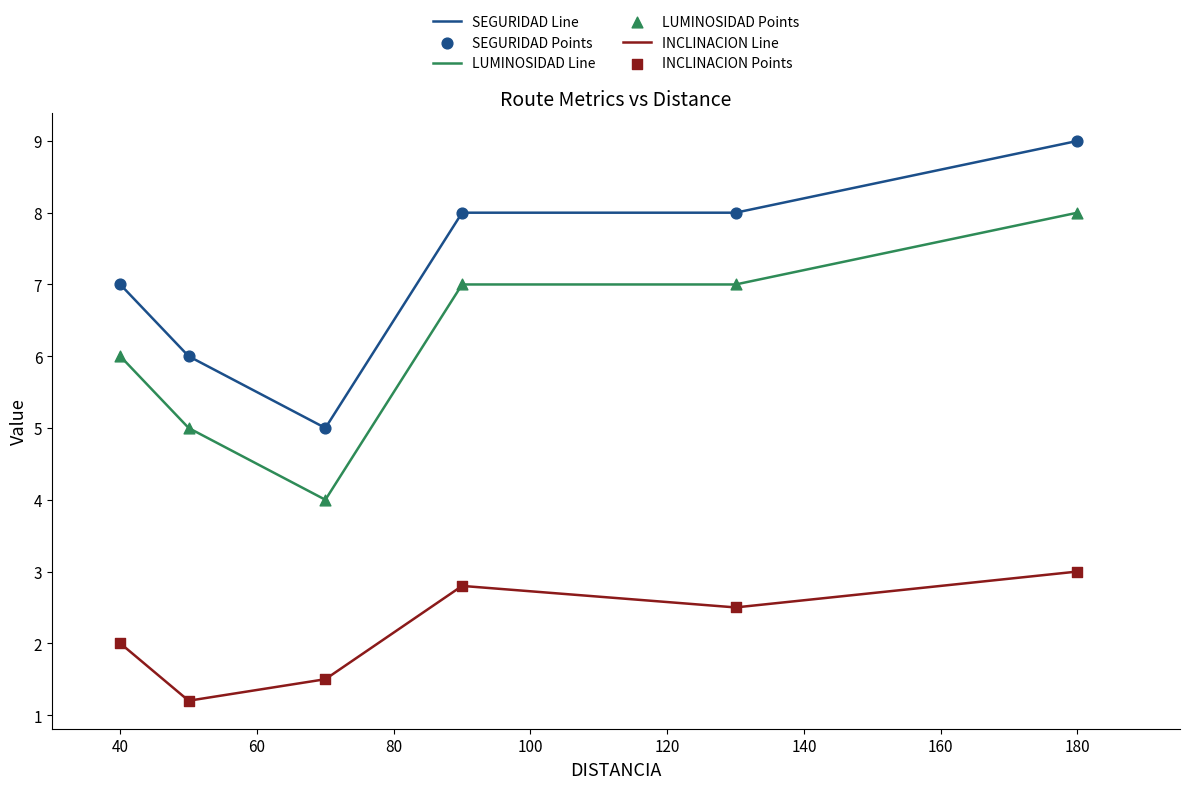

List the series in order of their peak value, highest first.

SEGURIDAD Line, LUMINOSIDAD Line, INCLINACION Line